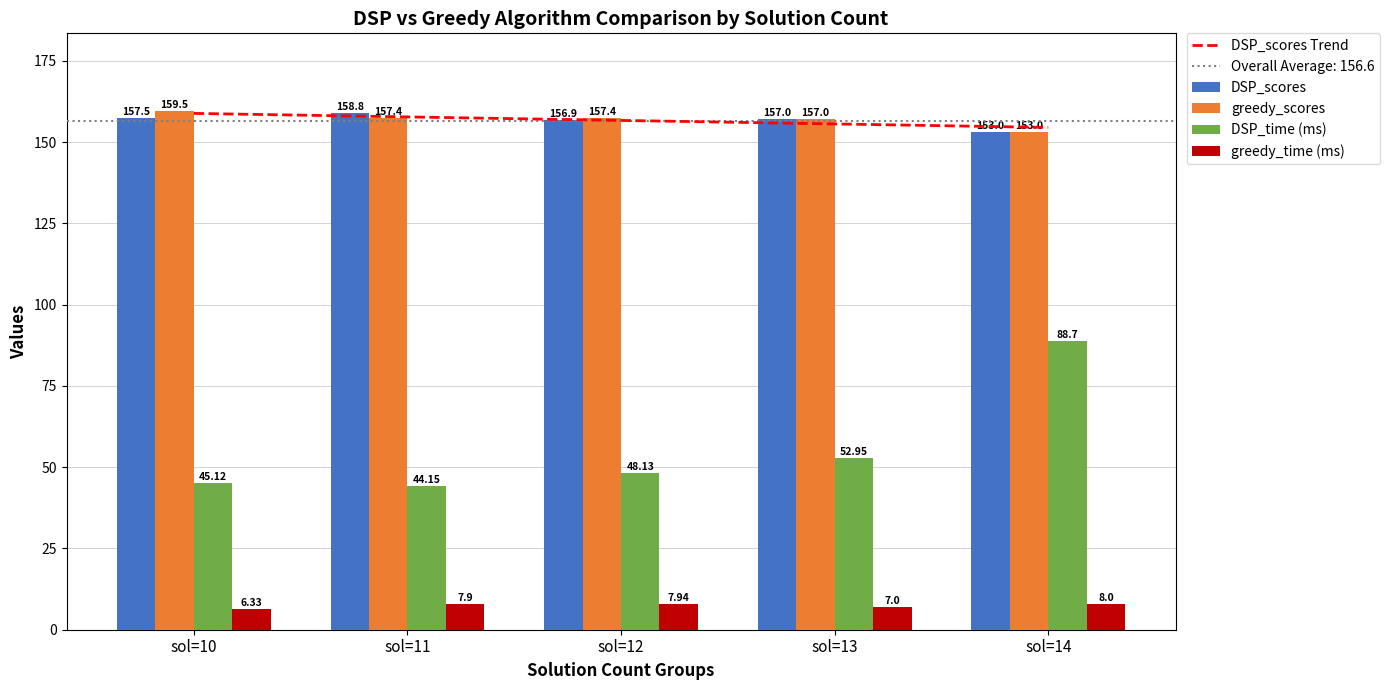

Rank the categories by DSP_scores value from lowest to highest.

sol=14, sol=12, sol=13, sol=10, sol=11